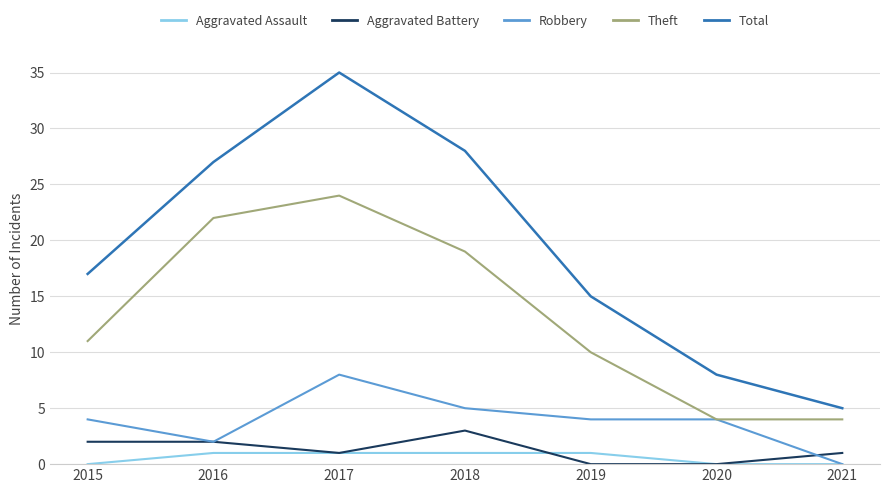

At which category does Robbery reach its first local peak?

2017